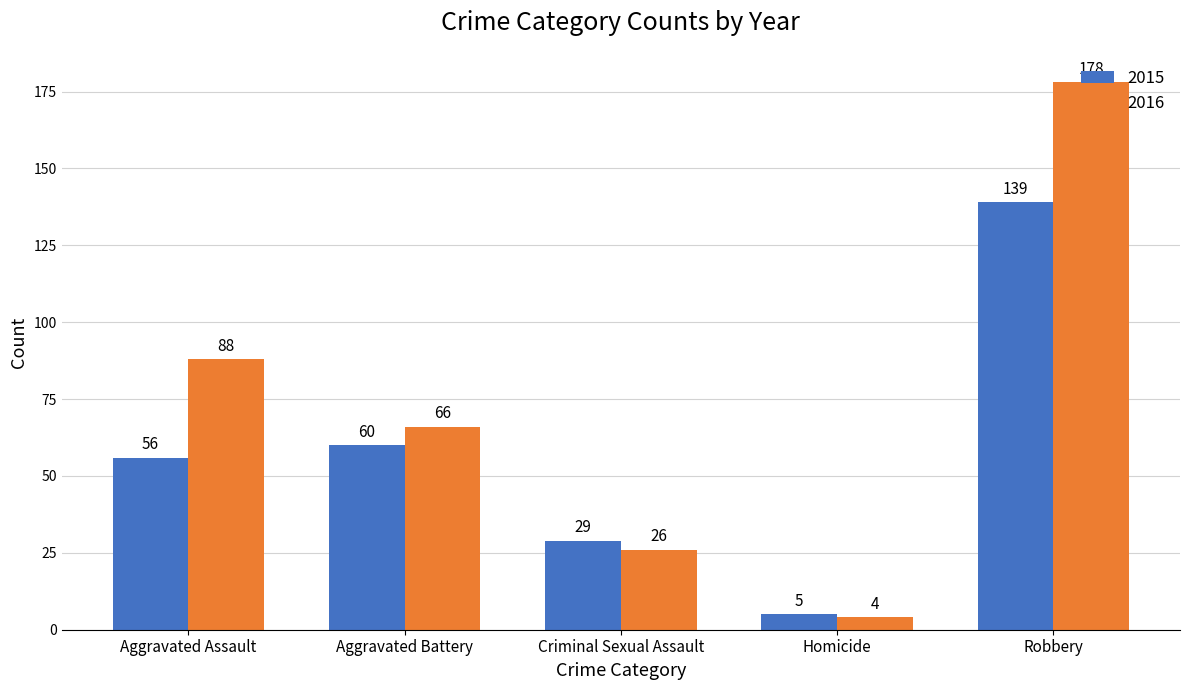

How many categories are shown in the chart?

5